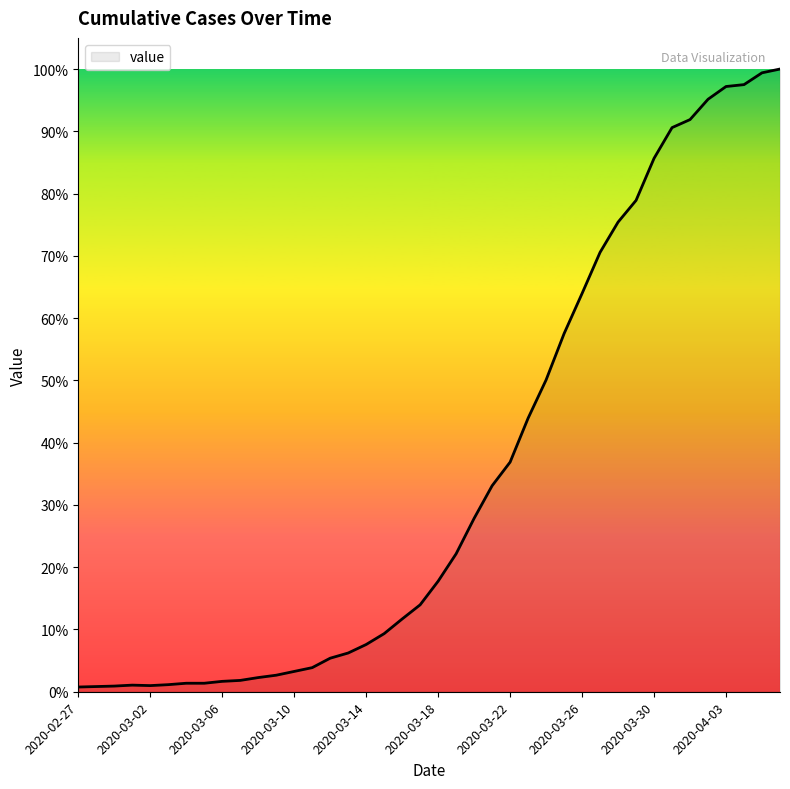

At which category does the chart reach its minimum across all series?

2020-02-27